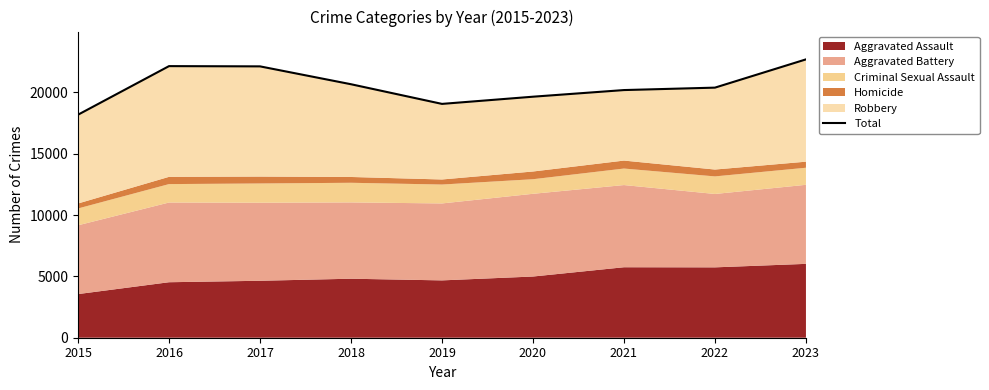

The chart shows a value of 29133 at 2019. True or false?

False